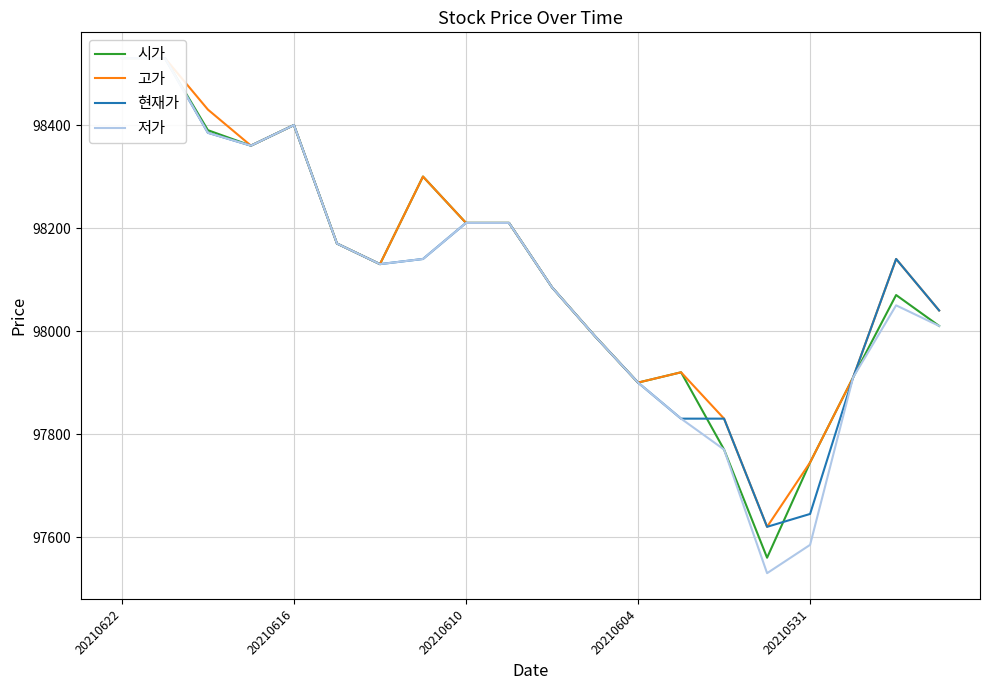

What is the sum of the 저가 values at 14 and 20210622?

196300